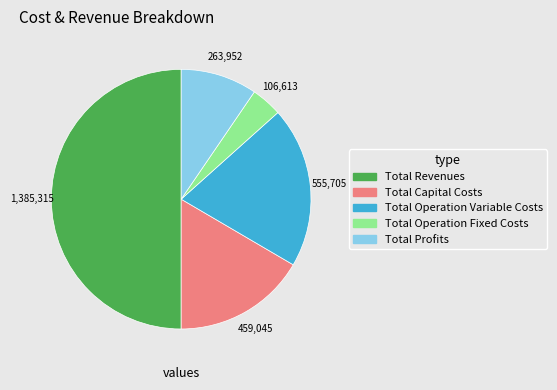

Is the sum of Total Profits and Total Operation Variable Costs greater than half?

No